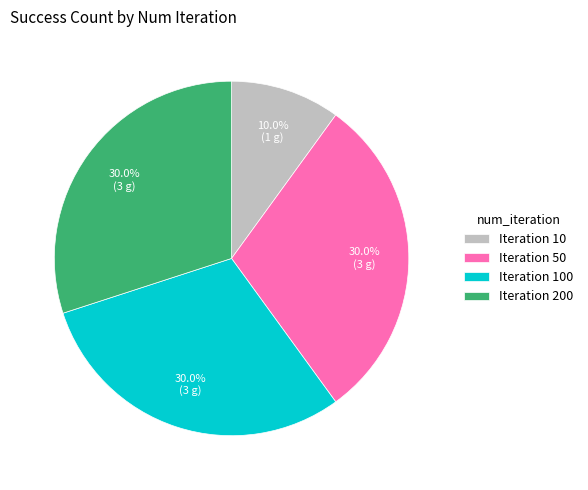

To the nearest percent, what is the average slice percentage?

25%